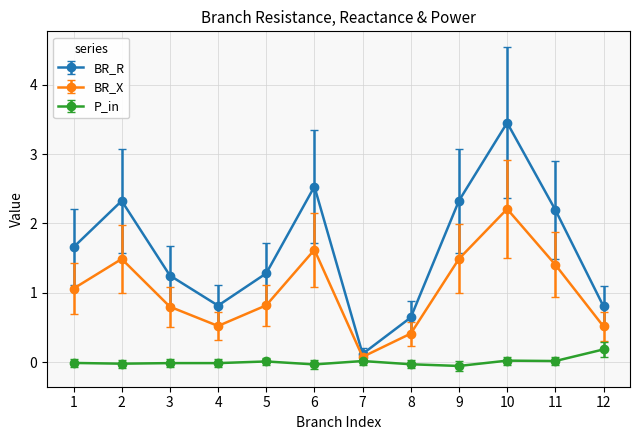

Read the BR_X value at 10.

2.2